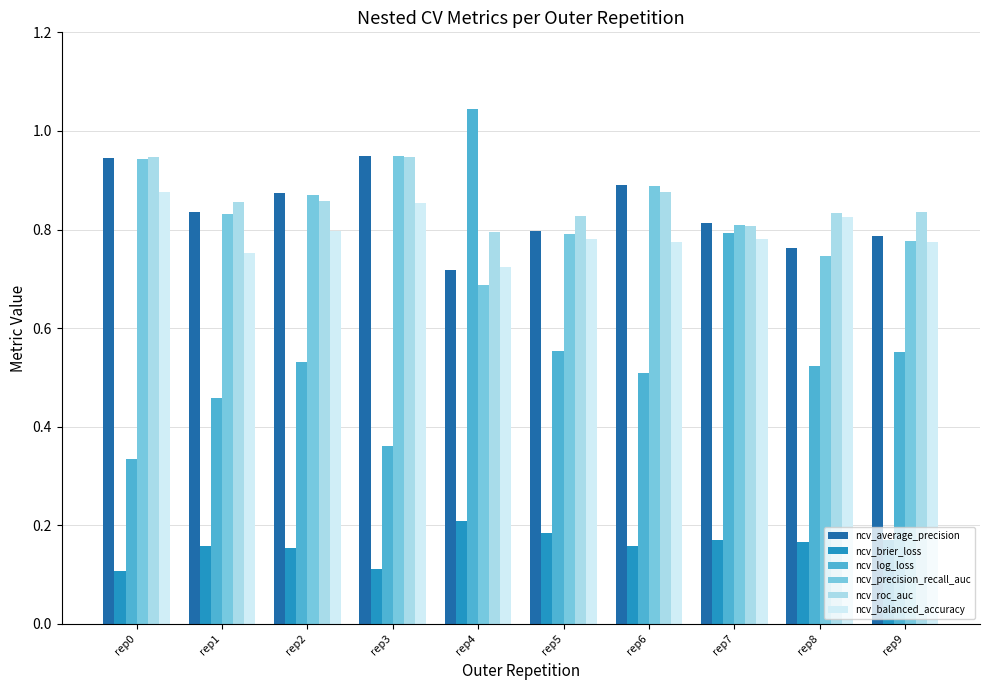

The ncv_brier_loss series shows 0.3 at rep5. True or false?

False